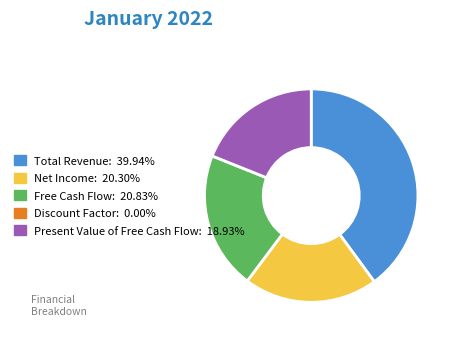

What is the ratio of the value at Net Income: 20.30% to the value at Free Cash Flow: 20.83%?

1.0